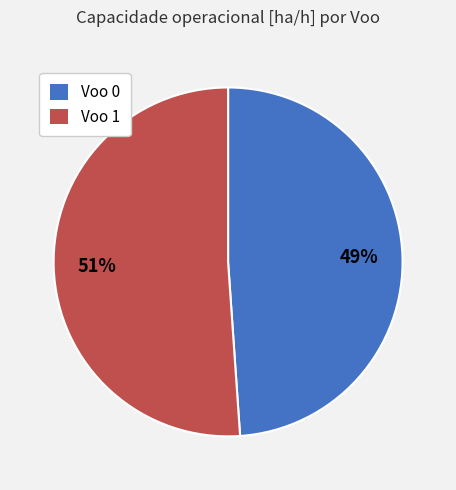

To the nearest percent, what is the average slice percentage?

50%